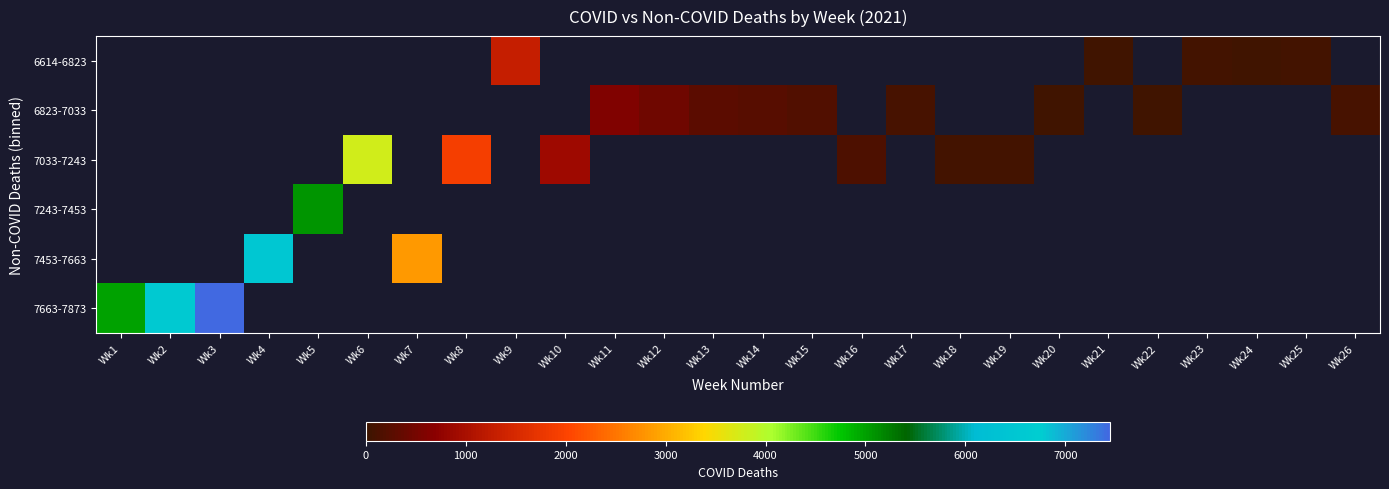

The 7033-7243 series shows 23.7 at Wk18. True or false?

False